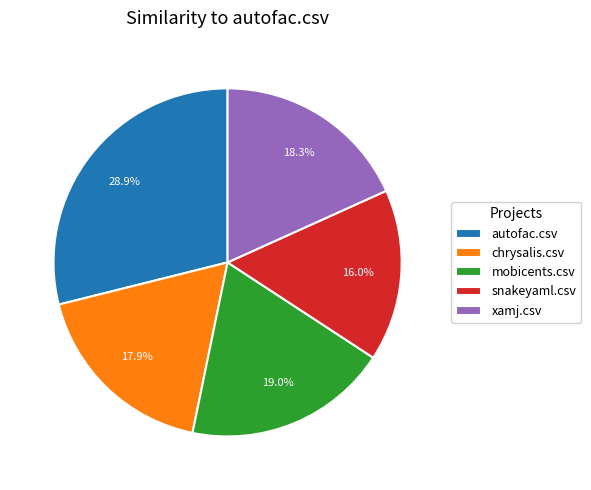

Which category has the biggest portion of the pie?

autofac.csv